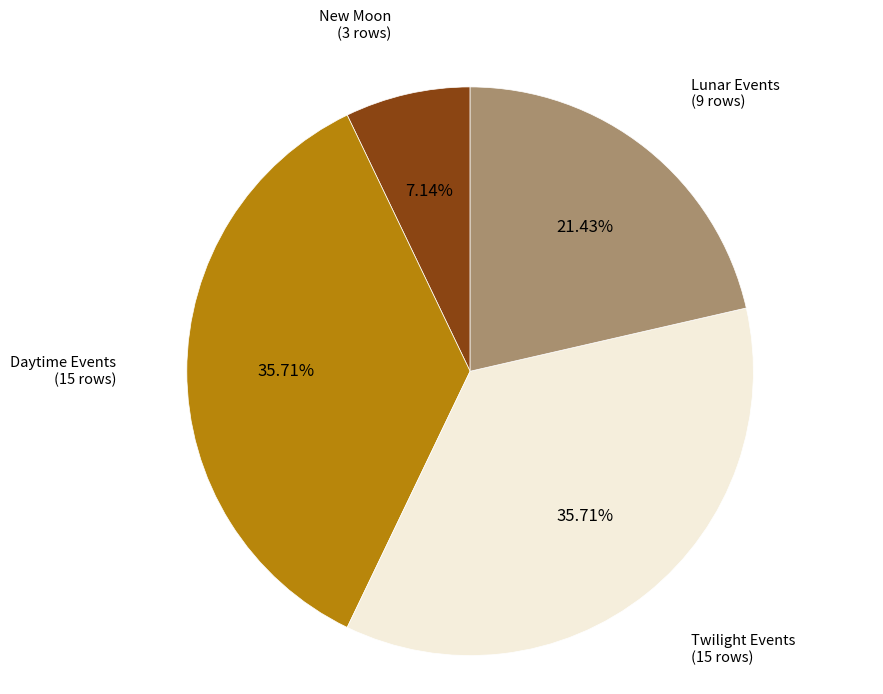

To the nearest percent, what is the average slice percentage?

25%